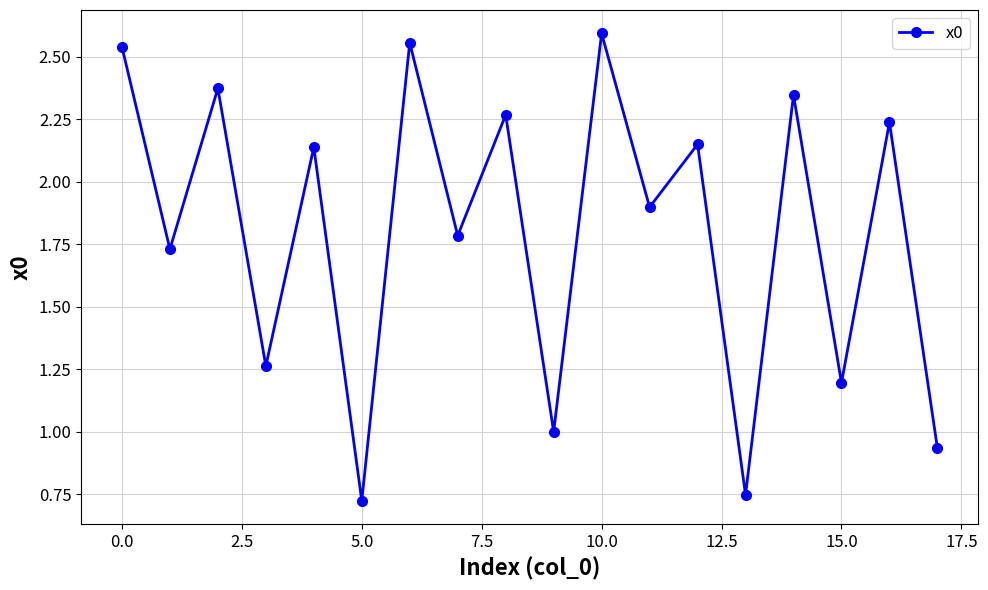

How many points are lower than both their immediate neighbors (excluding endpoints)?

8